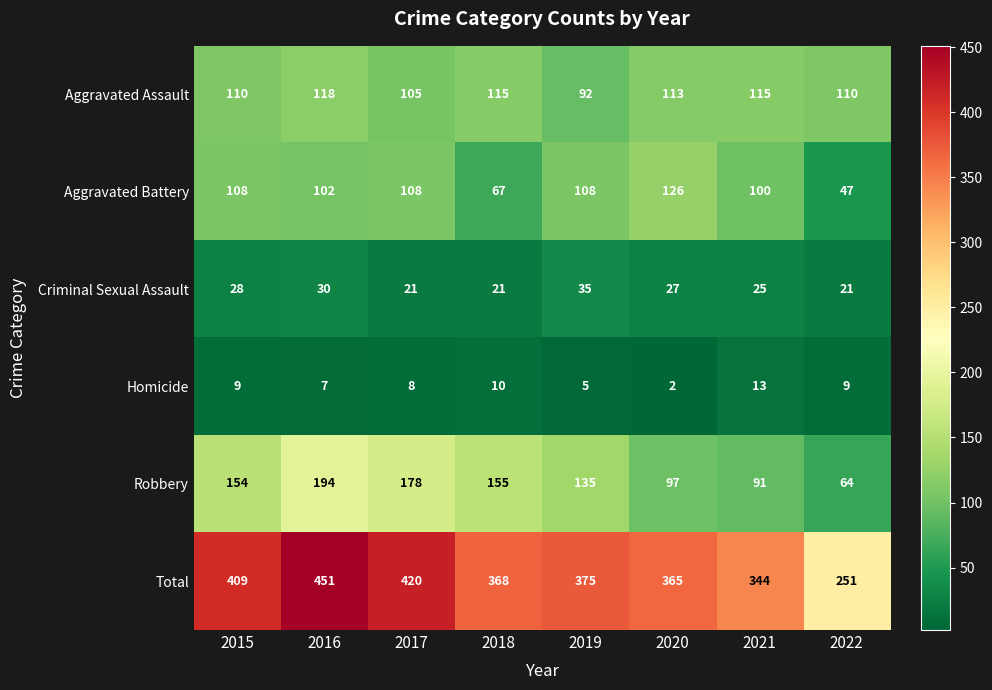

How many distinct data groups are displayed?

6